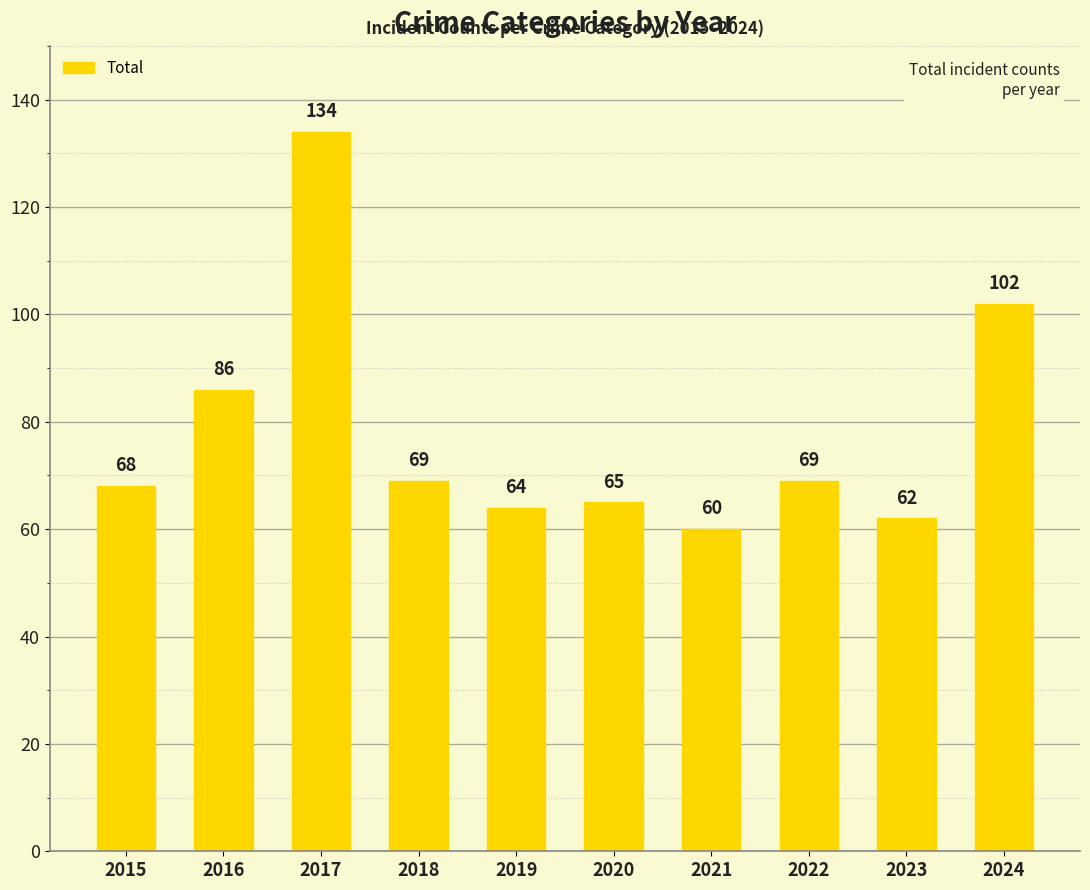

What is the ratio of the value at 2023 to the value at 2015?

0.9